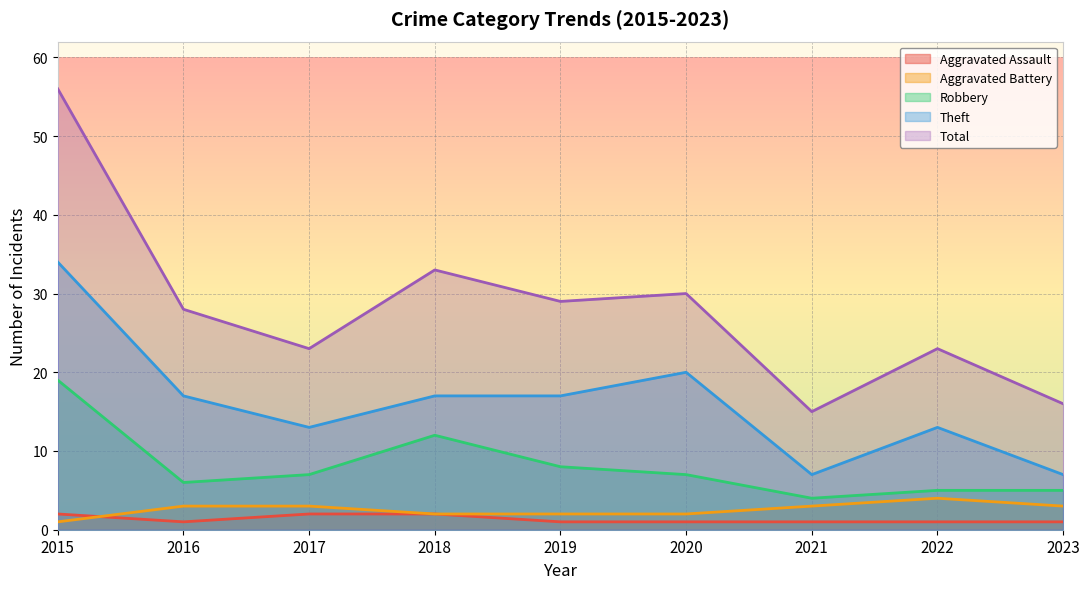

What is the difference between the second highest and second lowest values in the Total series?

17